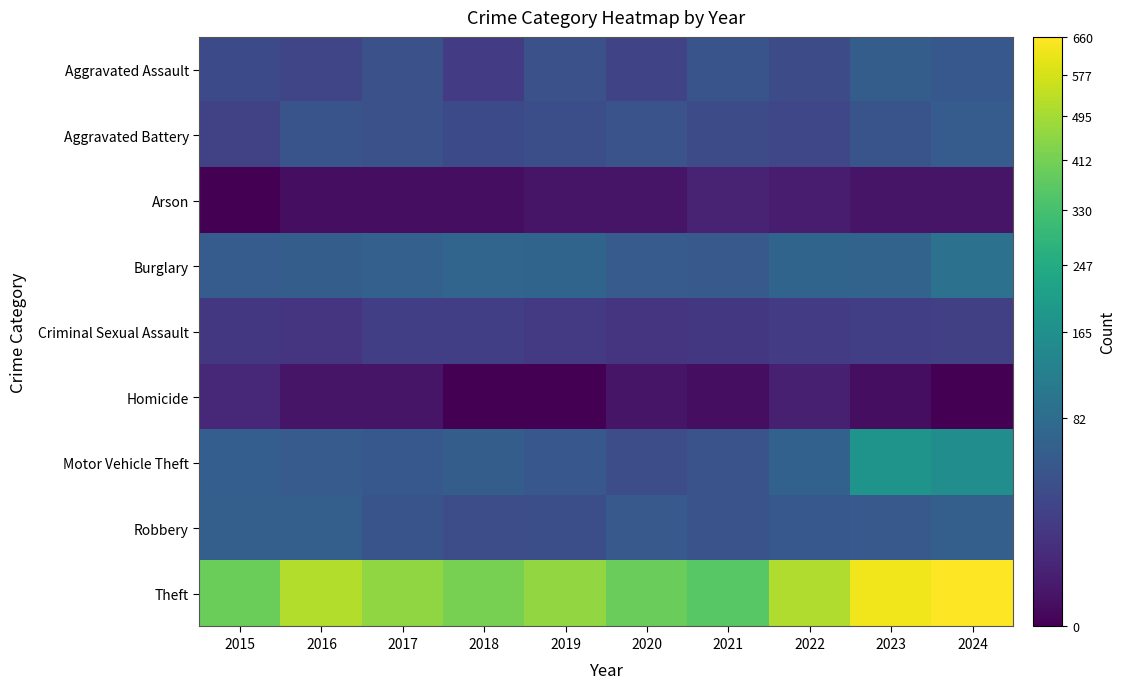

Reading right to left, transcribe all the data shown in this chart.

Aggravated Assault: 2024=50	2023=57	2022=34	2021=44	2020=28	2019=40	2018=20	2017=41	2016=29	2015=33
Aggravated Battery: 2024=56	2023=44	2022=30	2021=34	2020=43	2019=38	2018=33	2017=41	2016=45	2015=25
Arson: 2024=2	2023=2	2022=4	2021=6	2020=2	2019=2	2018=1	2017=1	2016=1	2015=0
Burglary: 2024=92	2023=67	2022=68	2021=52	2020=54	2019=68	2018=71	2017=62	2016=57	2015=56
Criminal Sexual Assault: 2024=24	2023=23	2022=21	2021=17	2020=15	2019=19	2018=23	2017=23	2016=15	2015=17
Homicide: 2024=0	2023=1	2022=5	2021=1	2020=2	2019=0	2018=0	2017=2	2016=2	2015=8
Motor Vehicle Theft: 2024=158	2023=178	2022=64	2021=43	2020=37	2019=49	2018=58	2017=50	2016=55	2015=59
Robbery: 2024=60	2023=51	2022=50	2021=43	2020=52	2019=38	2018=37	2017=45	2016=61	2015=60
Theft: 2024=660	2023=632	2022=514	2021=361	2020=391	2019=462	2018=418	2017=459	2016=516	2015=396